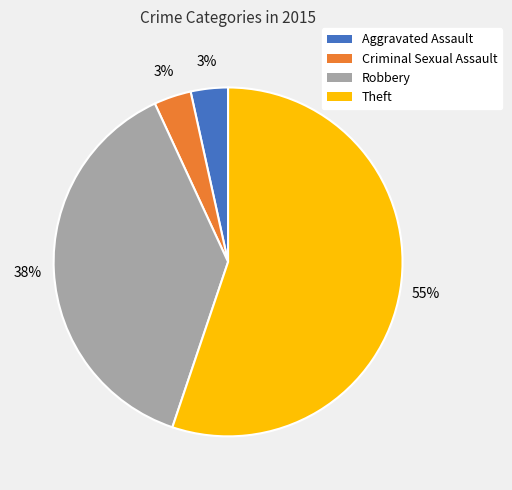

Is the sum of Criminal Sexual Assault and Theft greater than half?

Yes